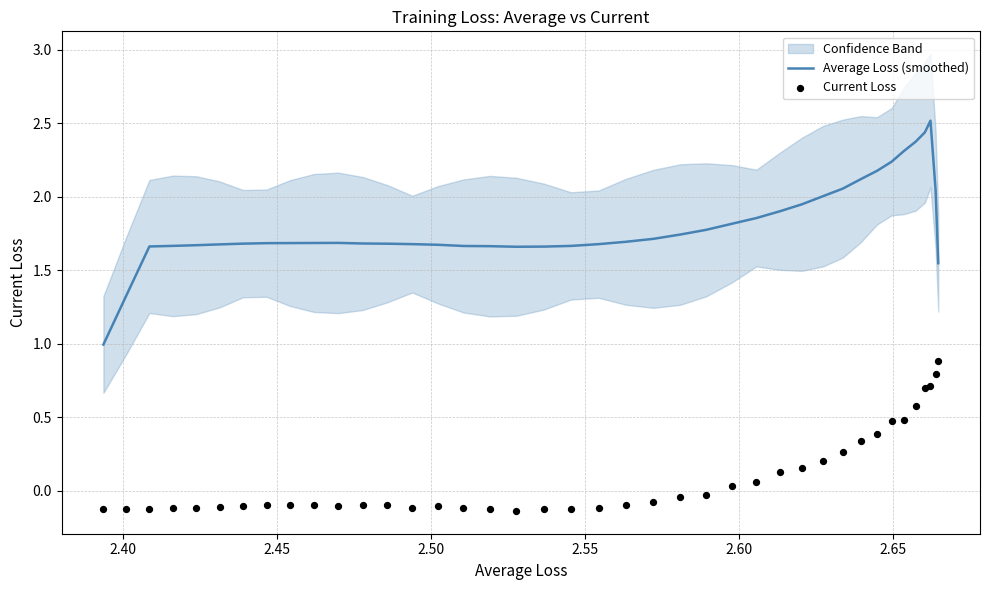

What is the total value across all series at 2.50?

3.1